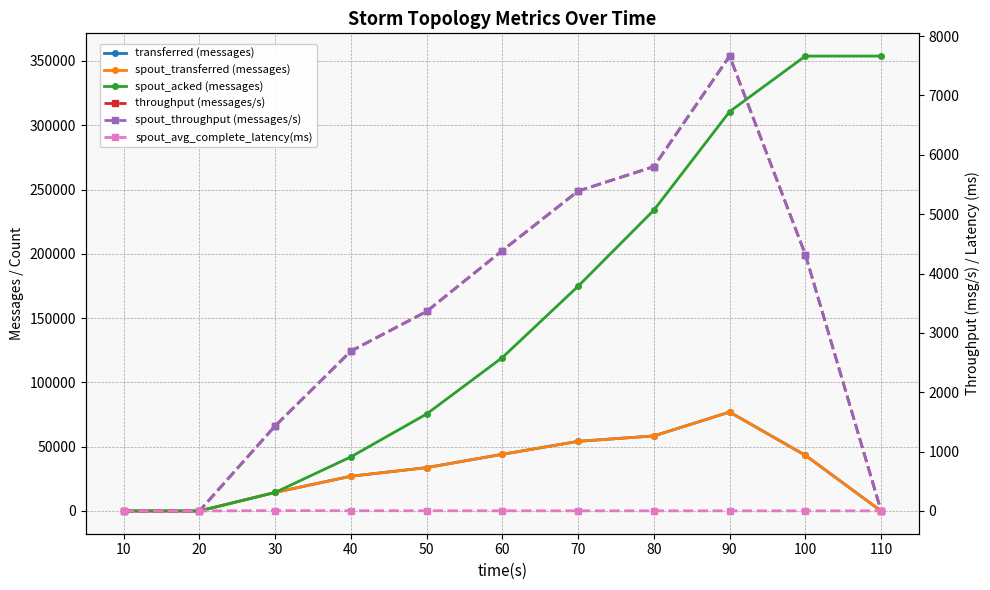

Does the chart have visible grid lines?

Yes